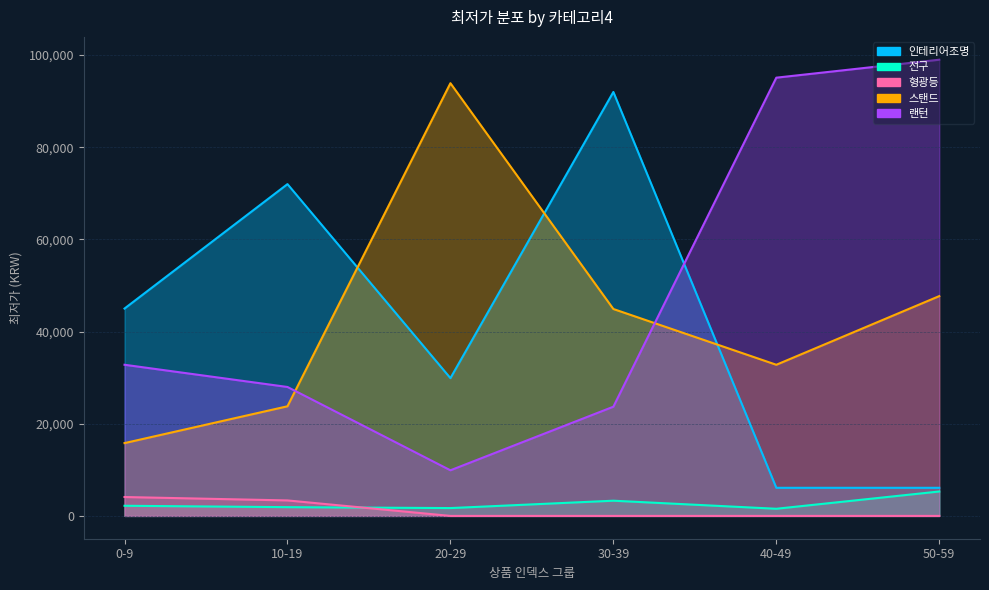

How many times do 스탠드 and 랜턴 cross each other?

2